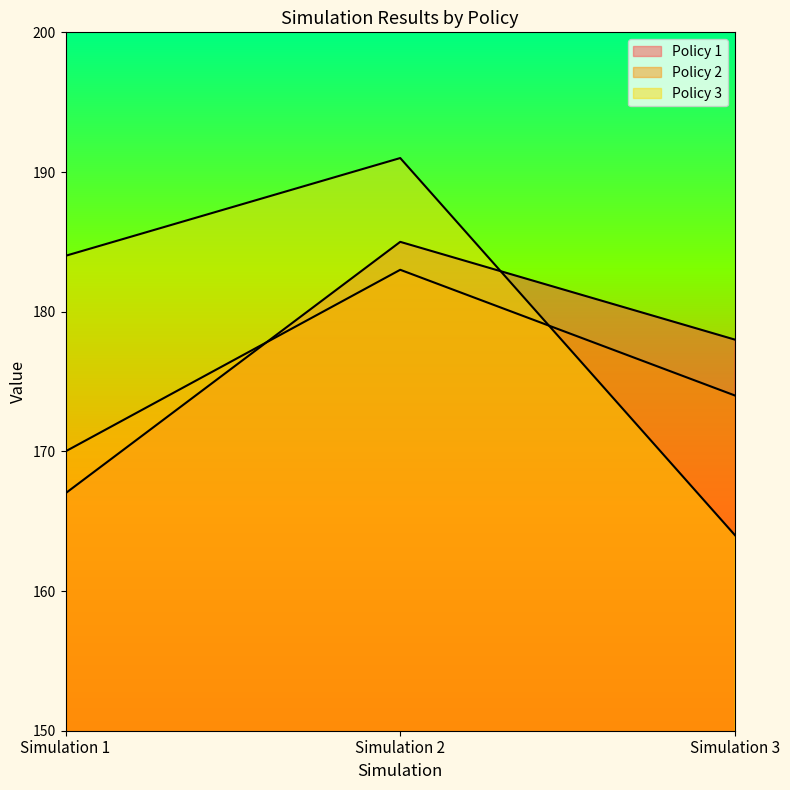

What is the approximate value of Policy 2 at Simulation 3, to the nearest 10?

170